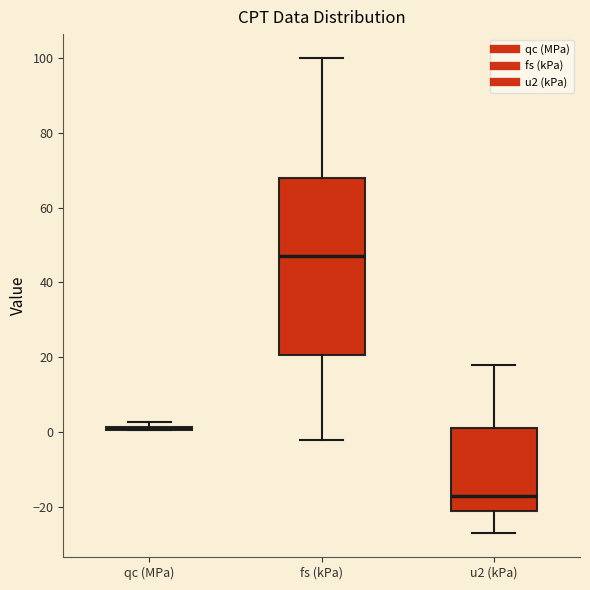

Where is the lower edge of the box for fs (kPa) on the y-axis? The values are not printed on the chart, so give them approximately, as read against the axis.

20